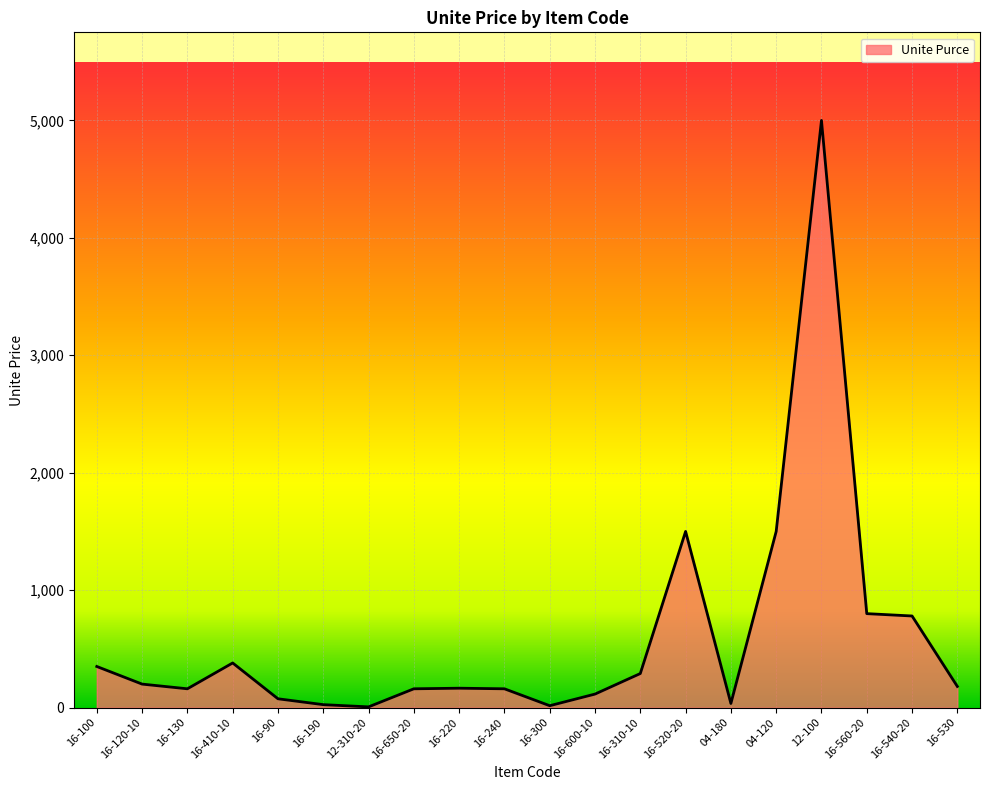

Which label corresponds to the largest value in the chart?

12-100